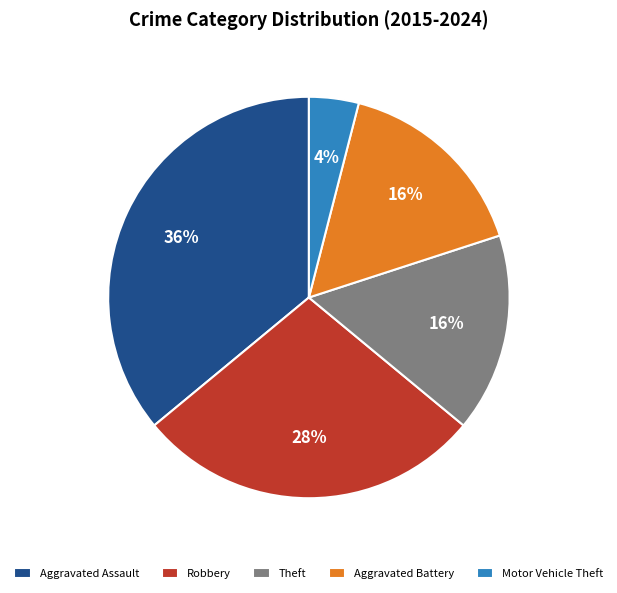

Do Motor Vehicle Theft and Theft together represent more than half of the pie?

No